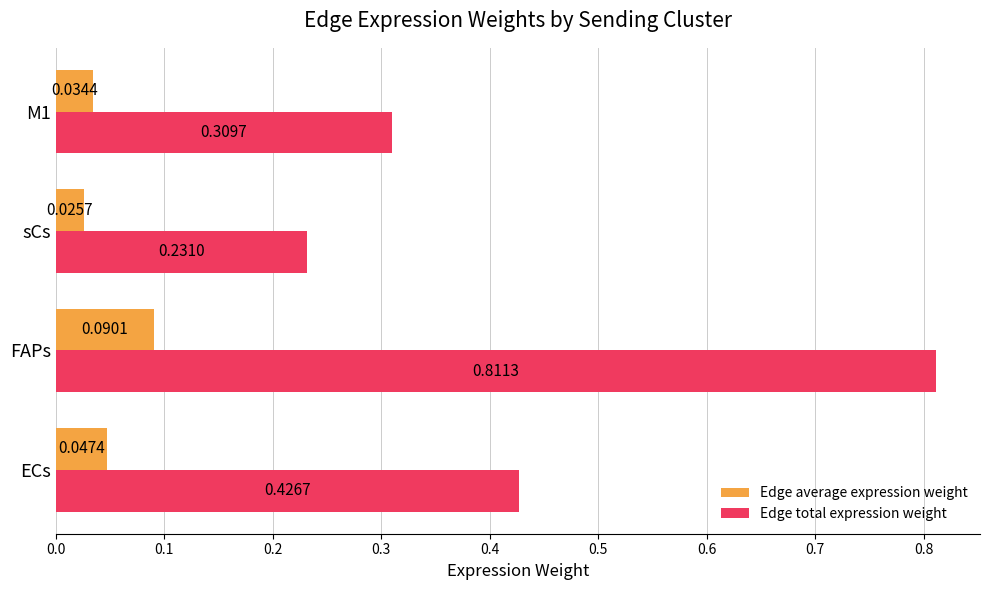

Rank the series at FAPs from lowest to highest value.

Edge average expression weight, Edge total expression weight